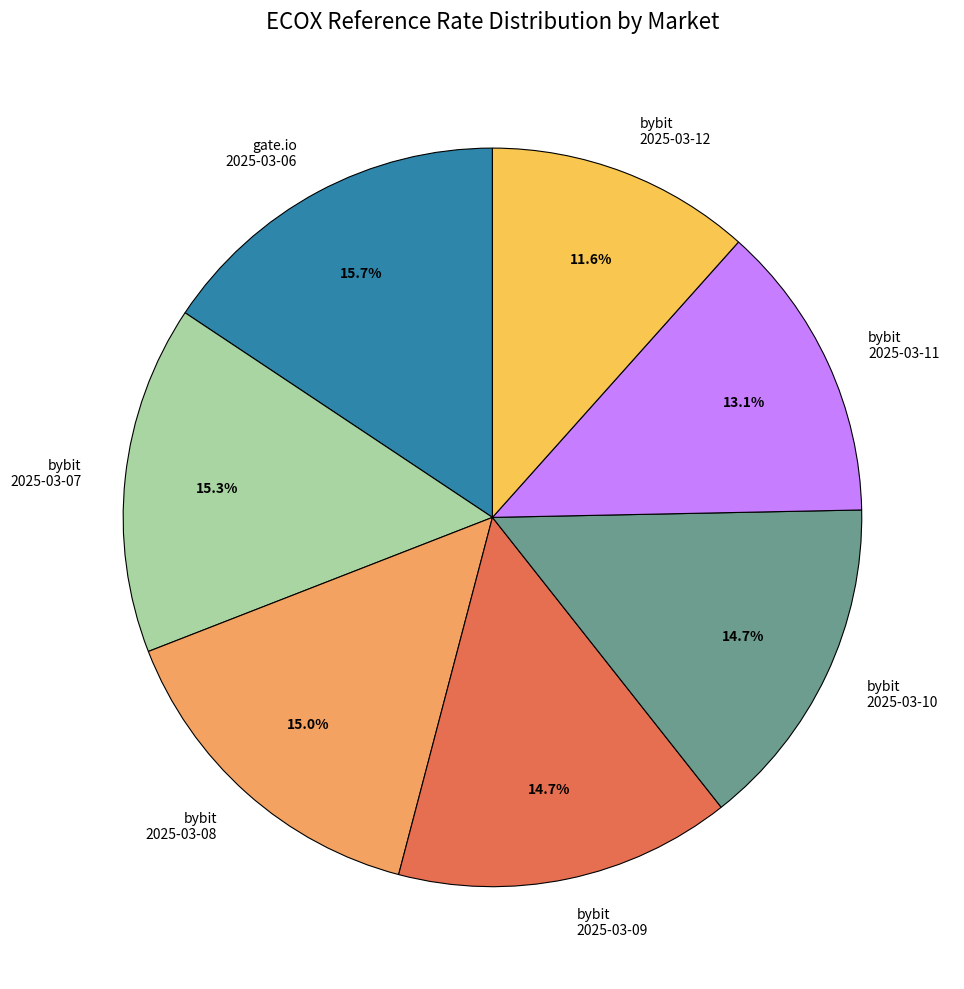

What is the total percentage of bybit 2025-03-09 and bybit 2025-03-12?

26.3%